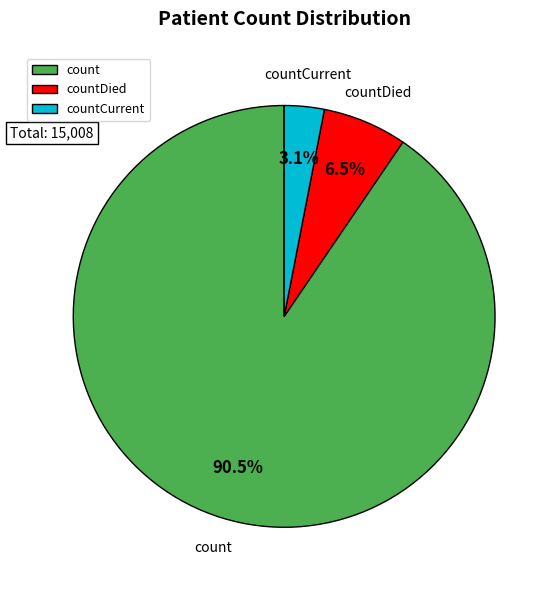

Is the sum of countDied and countCurrent greater than half?

No